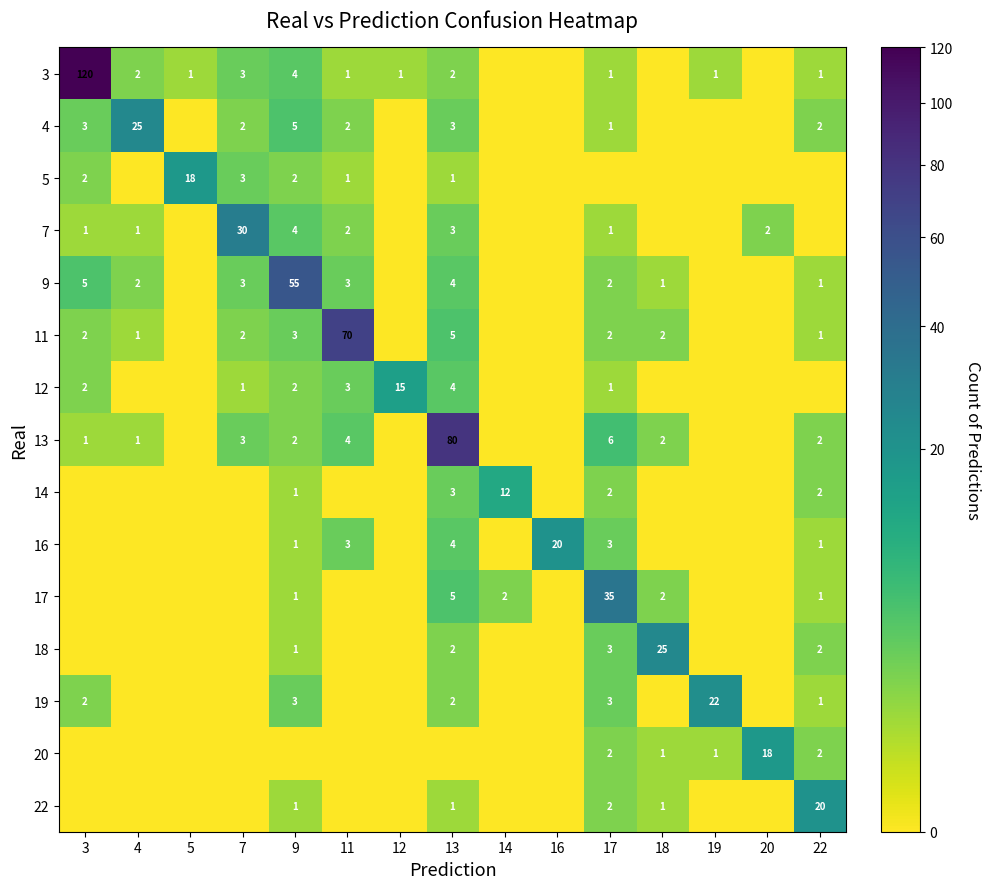

The 11 series shows 0 at 4. True or false?

False